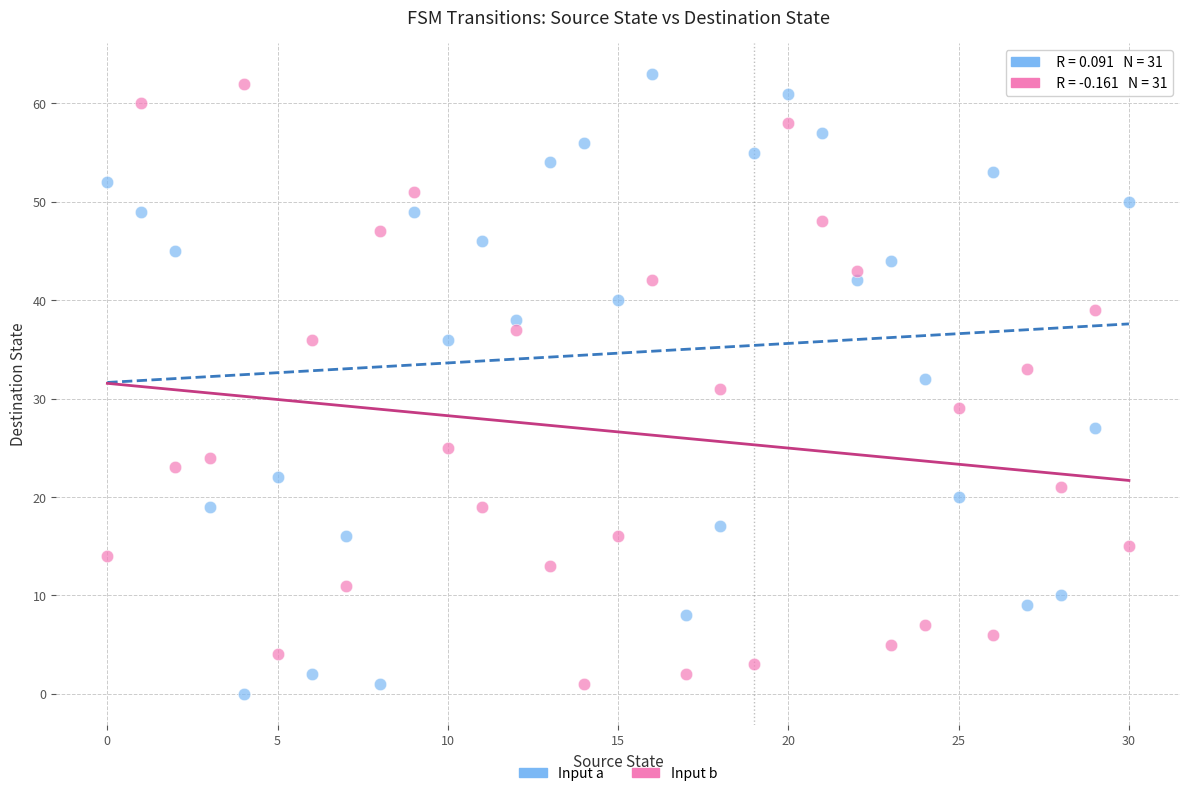

Which series contains the highest Y value?

Input a